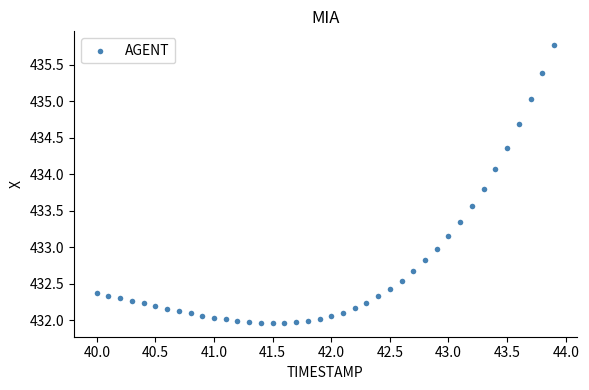

What is the range of Y values (max minus min)?

3.8